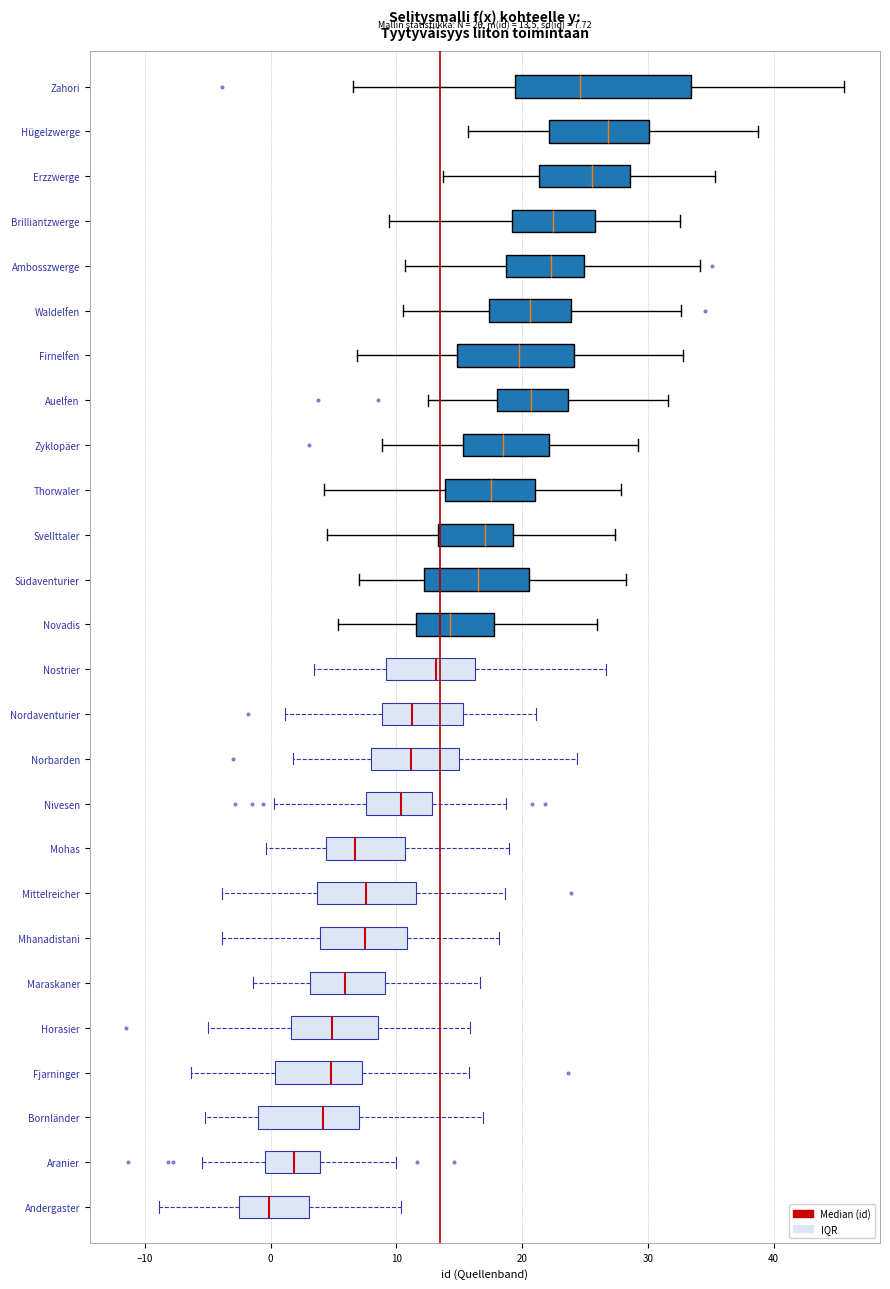

Which box has the furthest to the right median line?

Hügelzwerge